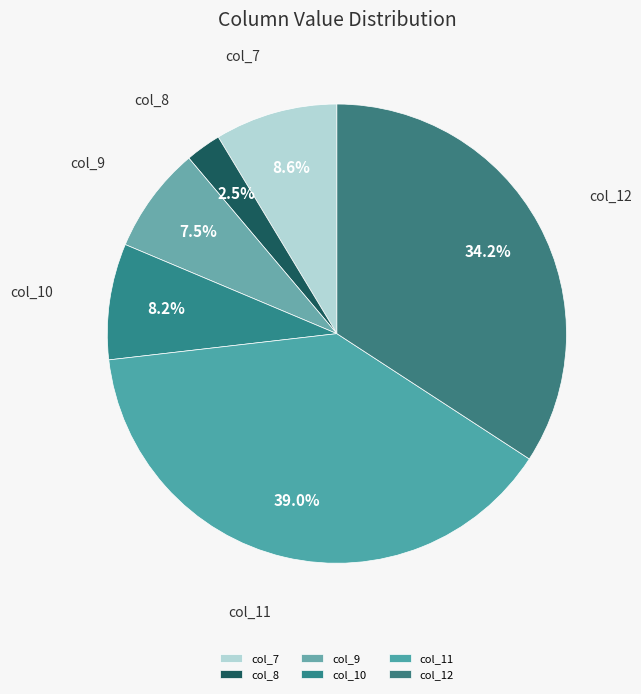

Does col_9 account for over 50% of the chart?

No